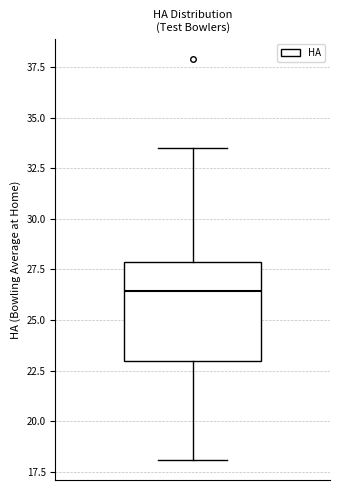

Transcribe this box plot: give where the median line is, the range the box spans, and where the two whiskers end, as read against the y-axis. The values are not printed on the chart, so give them approximately, as read against the axis.

median 26.5, box 23.0 to 28.0, whiskers 18.0 to 33.5